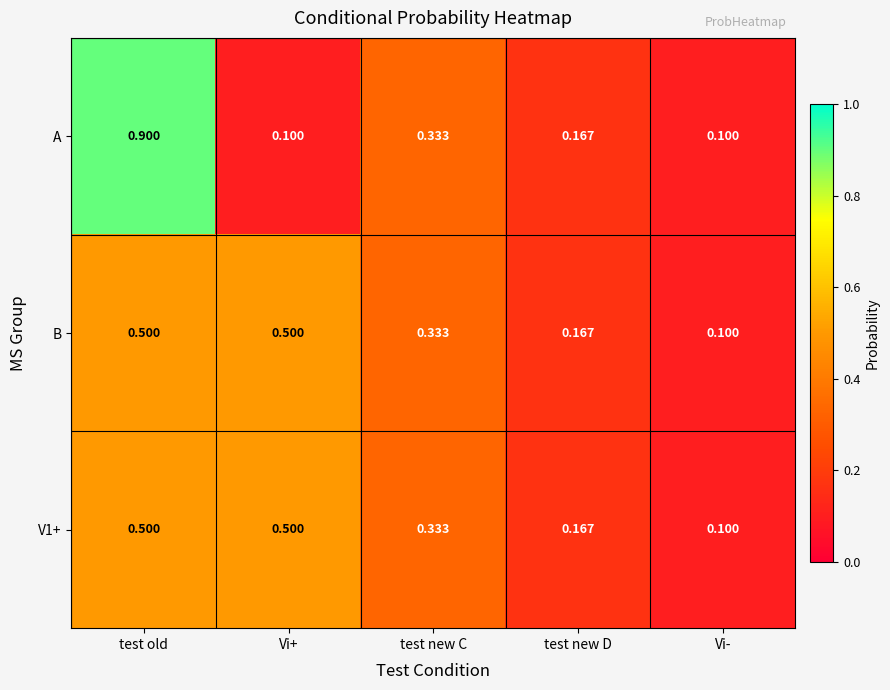

Is the value of A at test old greater than the value of B at test new D?

Yes